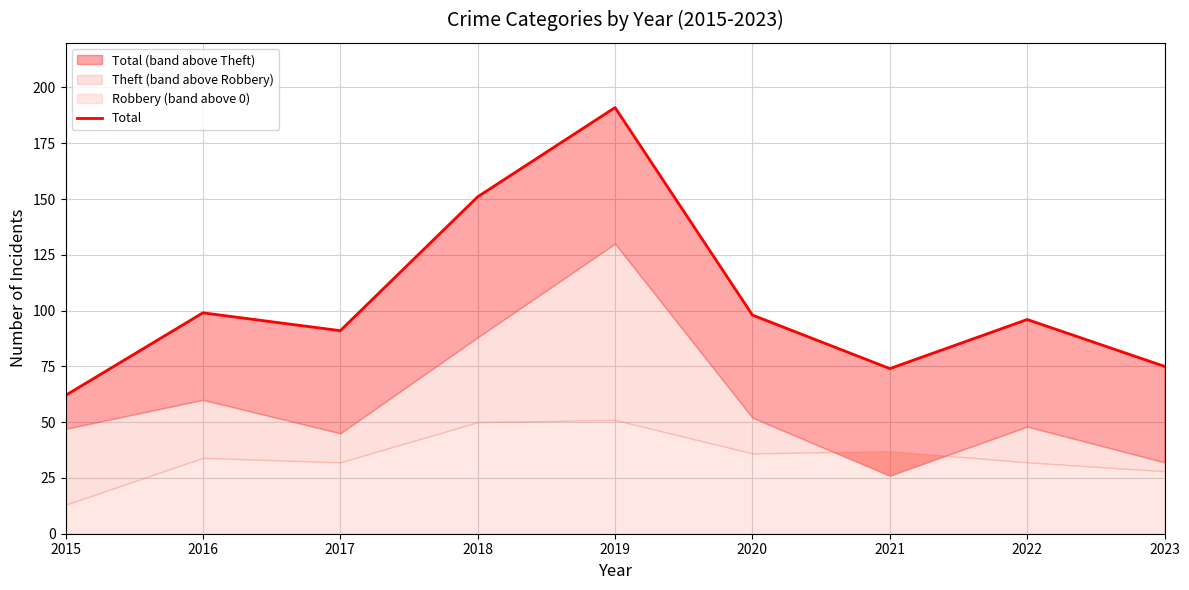

At which category does the chart reach its minimum across all series?

2015